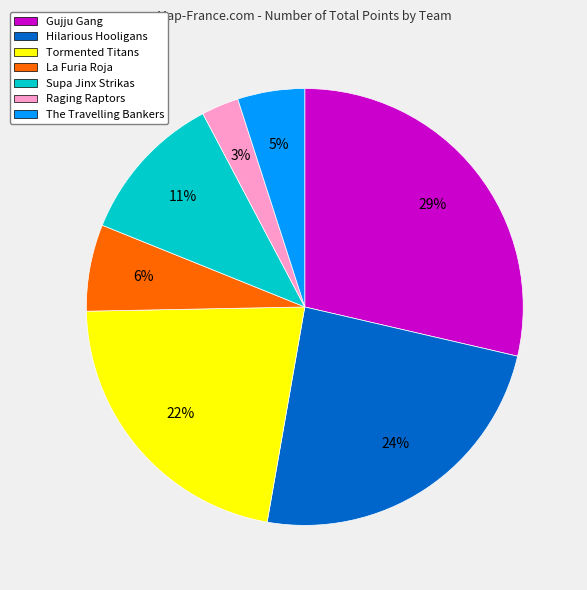

How many slices are in this pie chart?

7